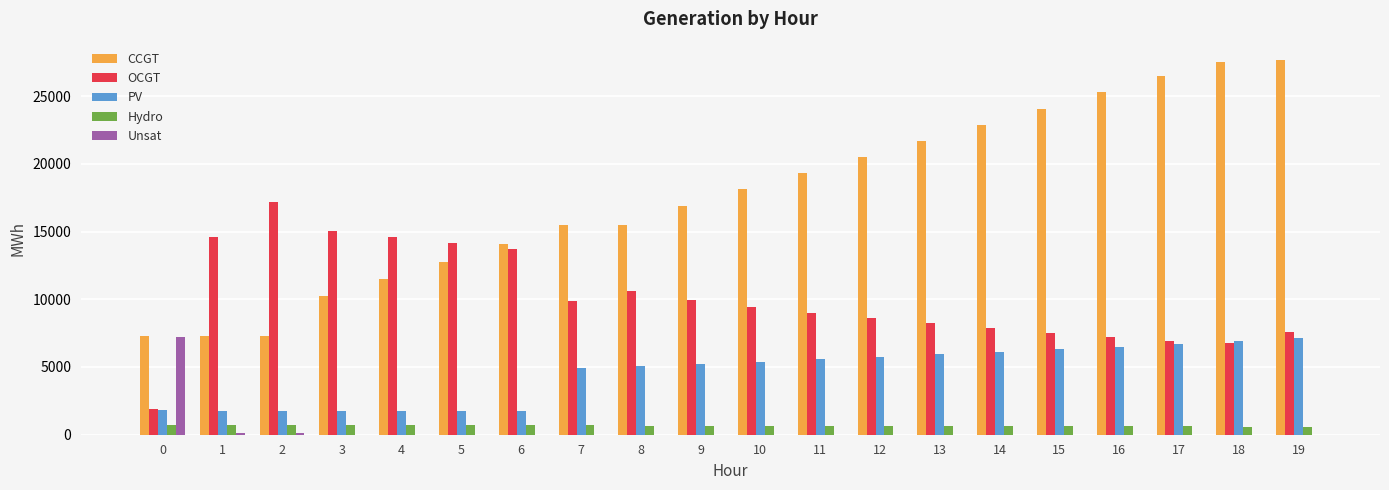

Is the value of CCGT at 8 greater than the value of OCGT at 0?

Yes